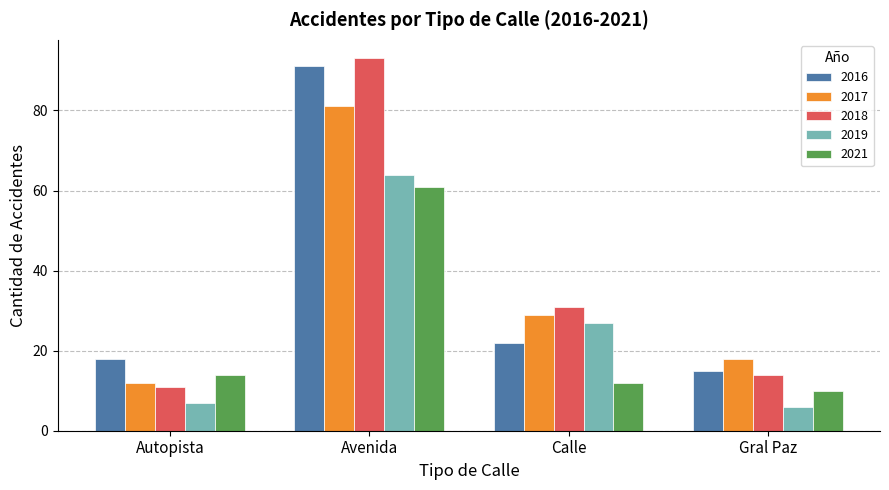

How many categories are shown in the chart?

4